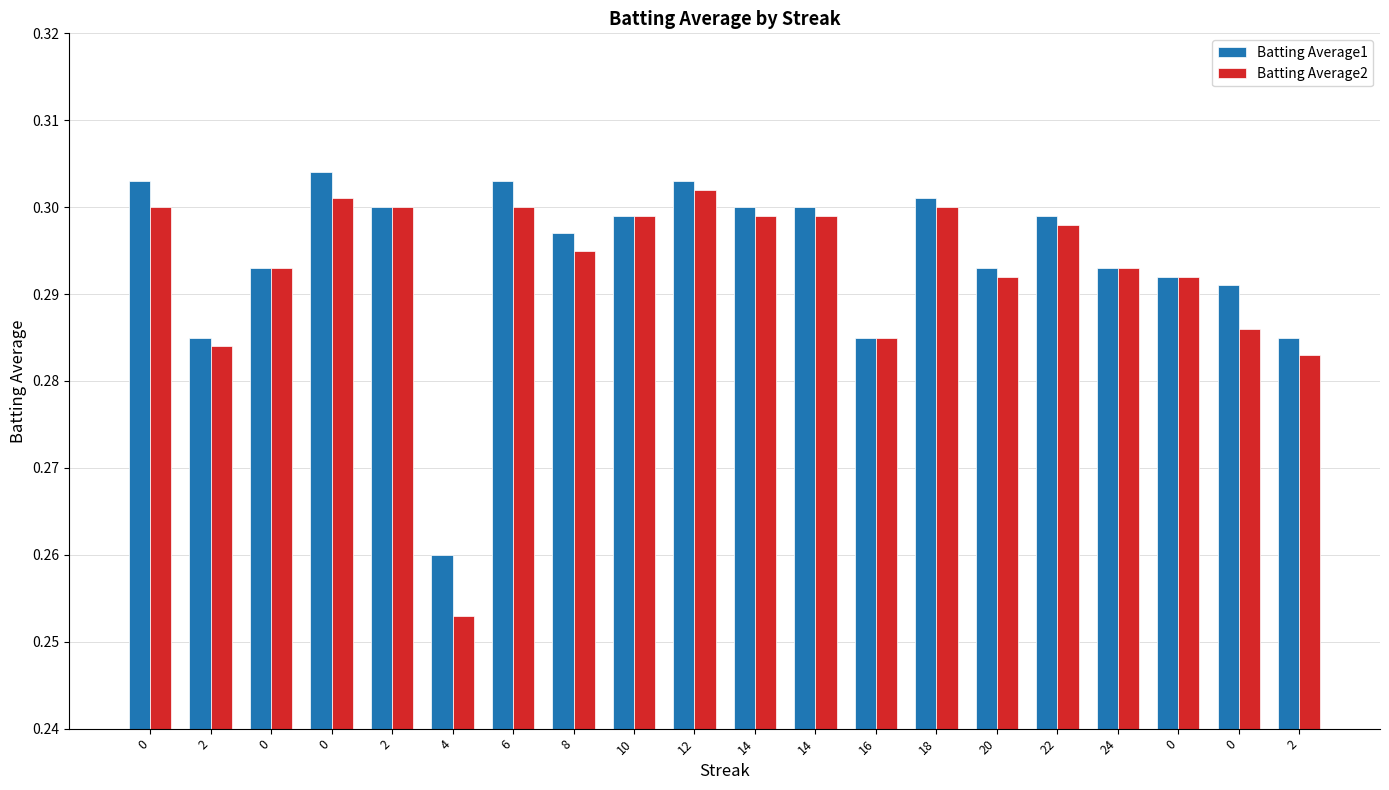

Rank the series by their average value, from lowest to highest.

Batting Average2, Batting Average1